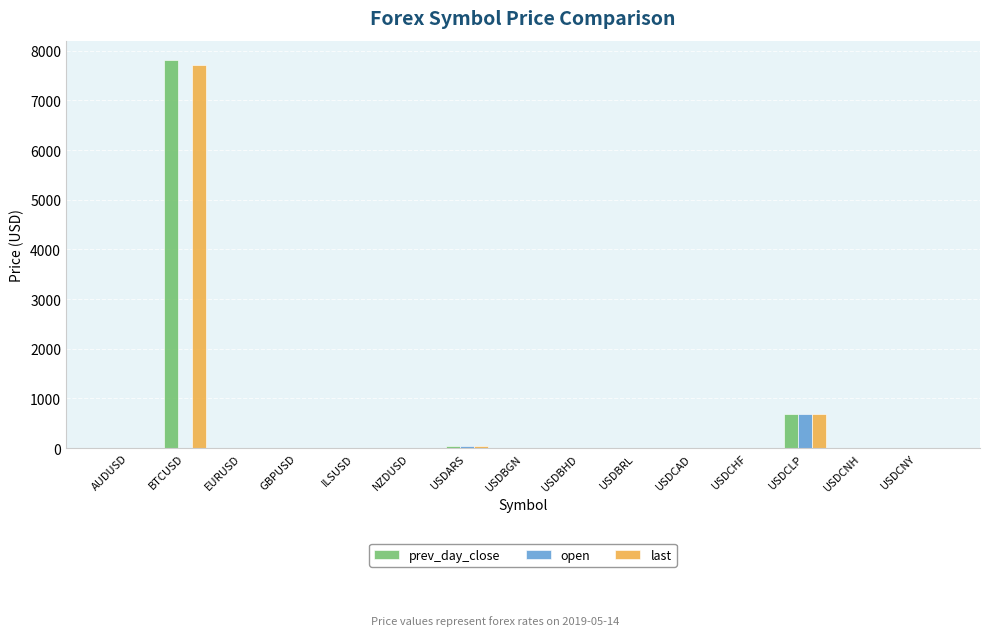

What is the difference between the open values at NZDUSD and USDCAD?

0.7